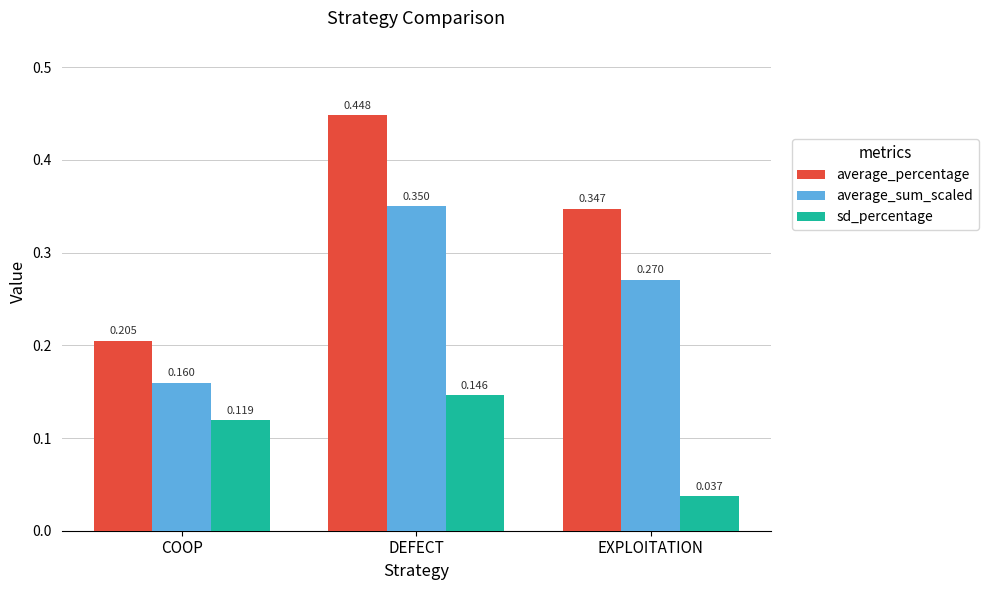

Which series changed the most between DEFECT and EXPLOITATION?

sd_percentage